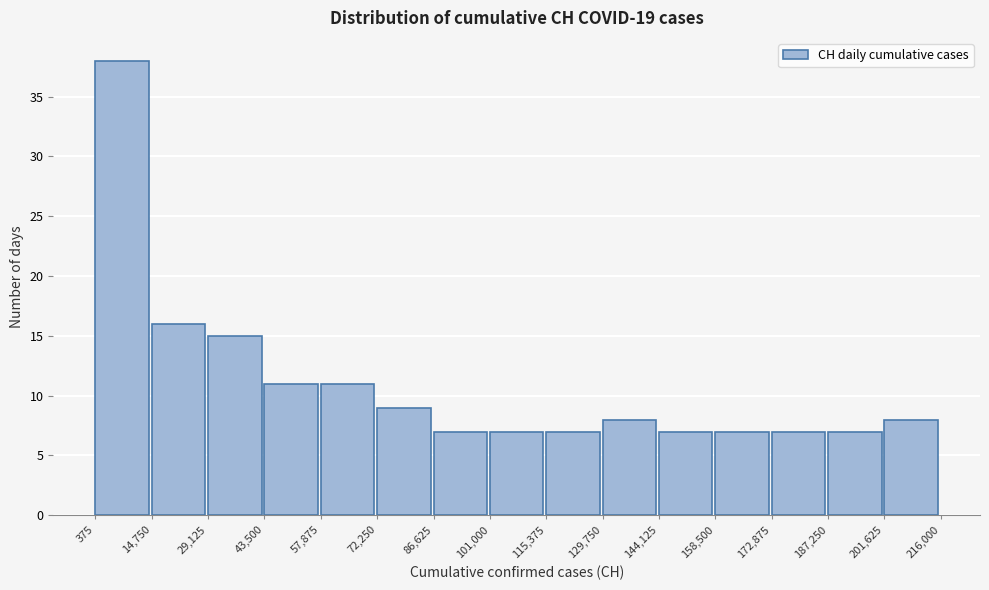

Reading left to right, list every bar in this chart as the range it spans on the x-axis followed by its height. The values are not printed on the chart, so give them approximately, as read against the axis.

375 to 14,750: 38
14,750 to 29,125: 16
29,125 to 43,500: 15
43,500 to 57,875: 11
57,875 to 72,250: 11
72,250 to 86,625: 9
86,625 to 101,000: 7
101,000 to 115,375: 7
115,375 to 129,750: 7
129,750 to 144,125: 8
144,125 to 158,500: 7
158,500 to 172,875: 7
172,875 to 187,250: 7
187,250 to 201,625: 7
201,625 to 216,000: 8